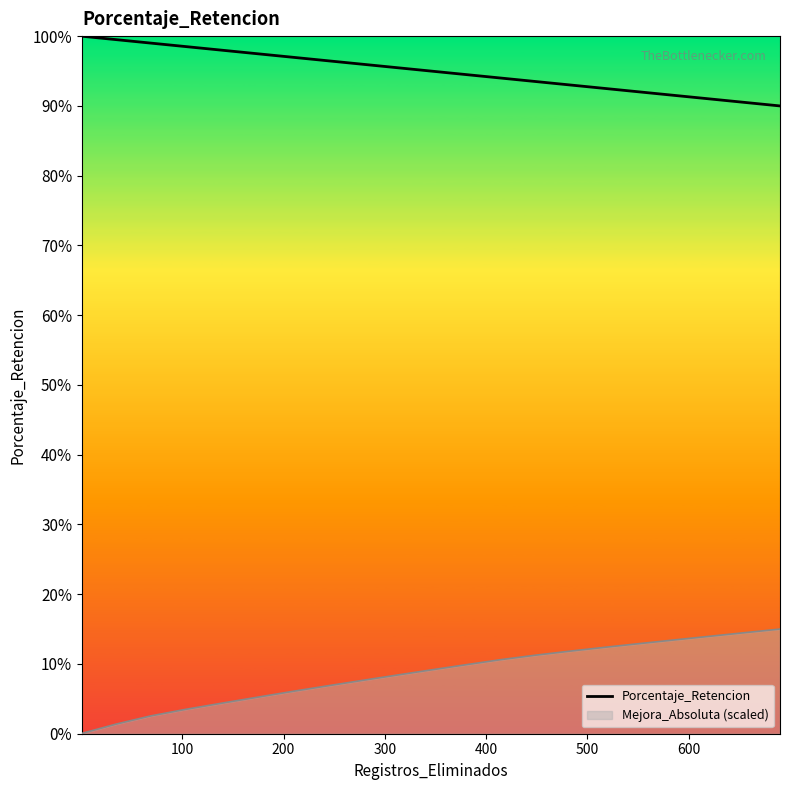

Between 400 and 700, which is larger?

400